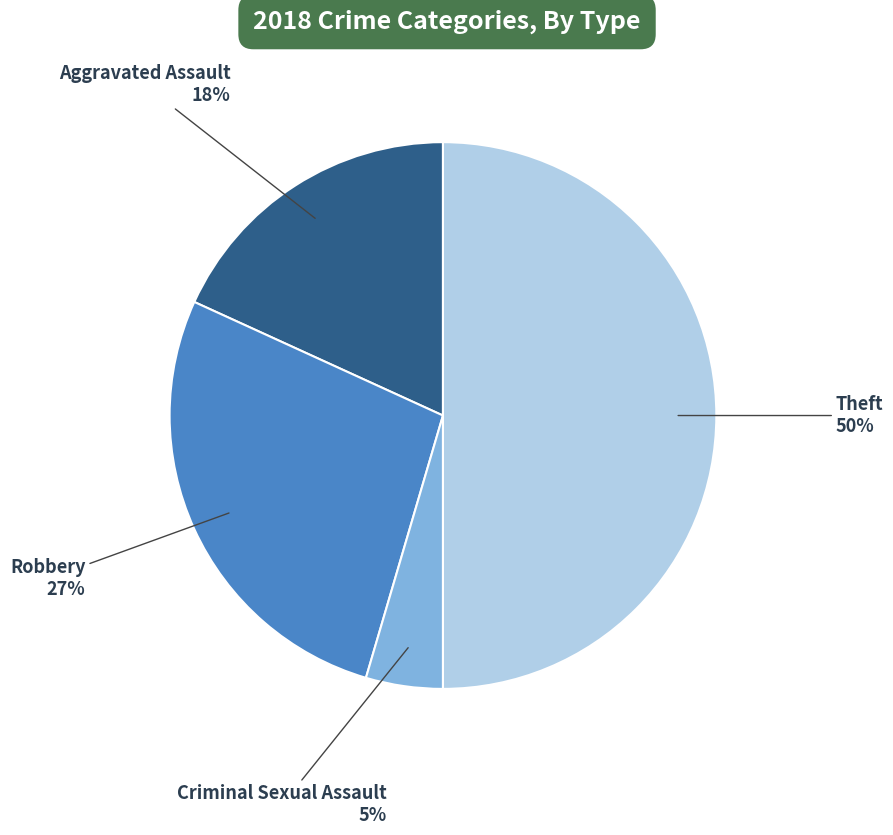

Approximately how many times larger is the value at Robbery compared to Theft?

0.5